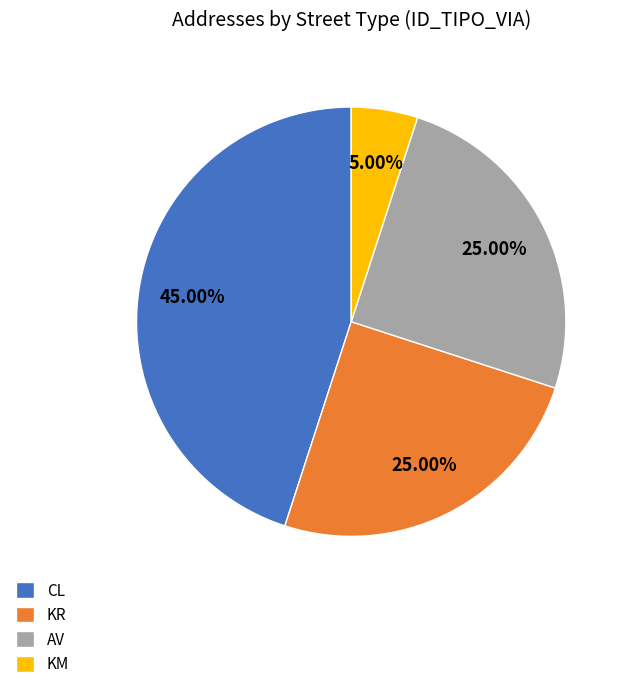

How many slices are in this pie chart?

4